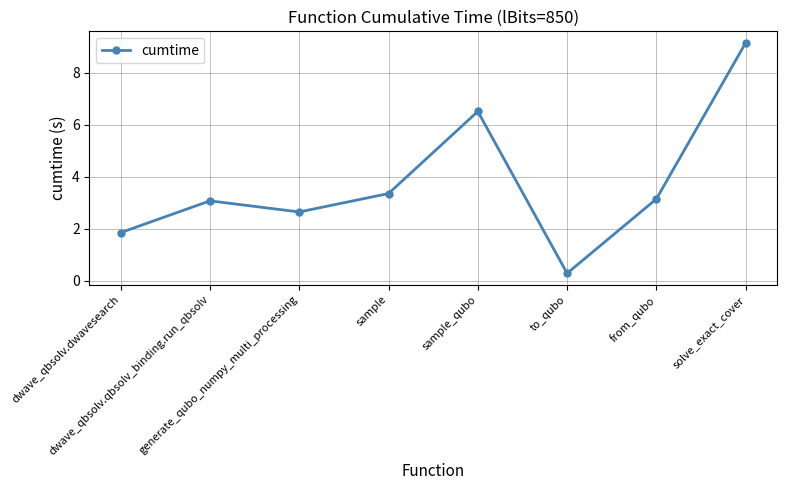

What is the difference between the maximum and second lowest values?

7.3